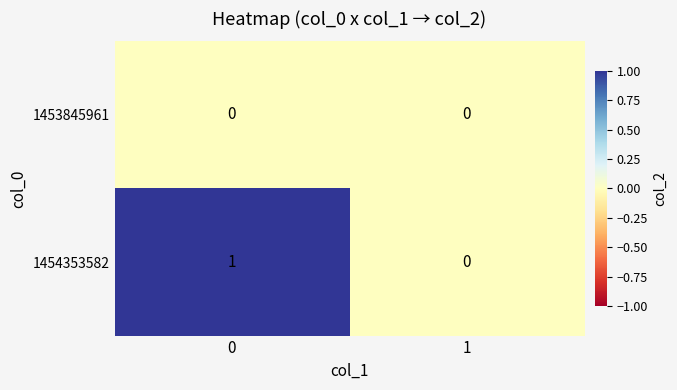

Which series changed the most between 0 and 1?

1454353582